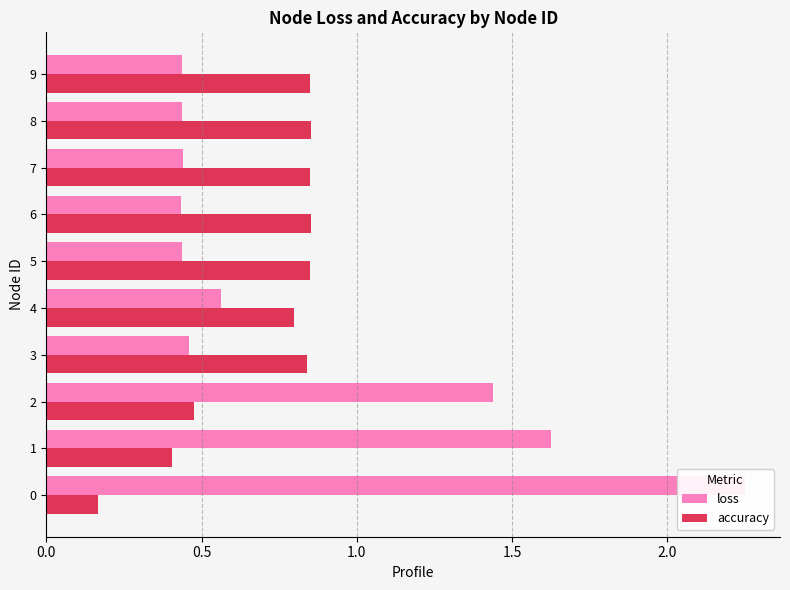

Which series has the widest spread of values?

loss